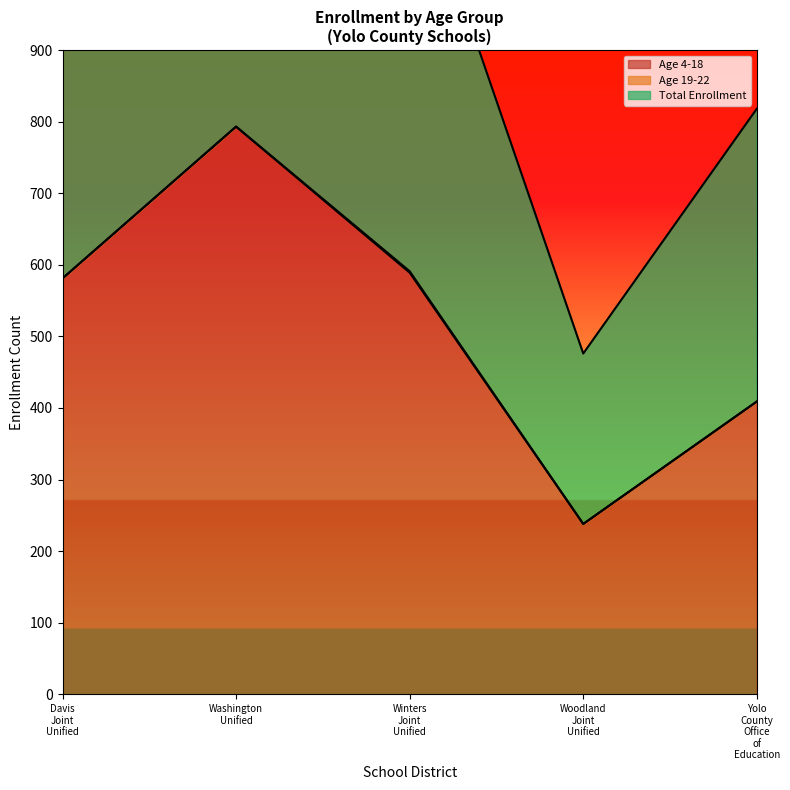

What is the value of the Age 4-18 point at the 2nd from the left?

793